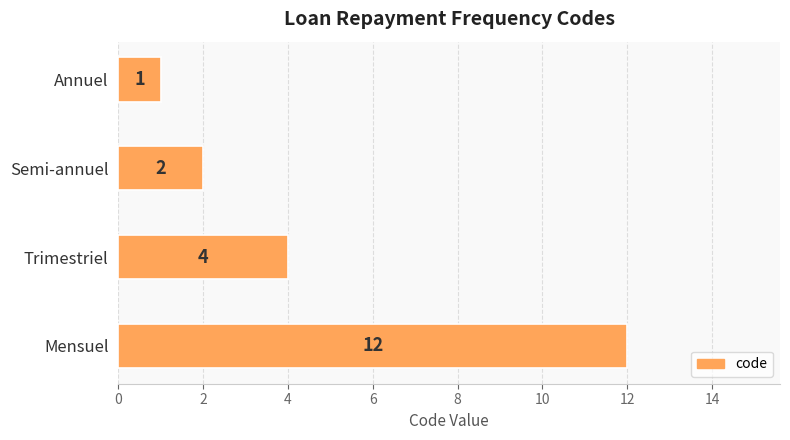

Which has a higher value, Mensuel or Annuel?

Mensuel